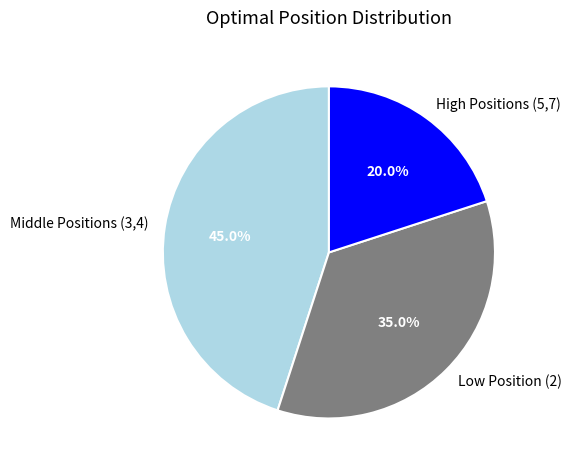

Is the sum of Low Position (2) and Middle Positions (3,4) greater than half?

Yes